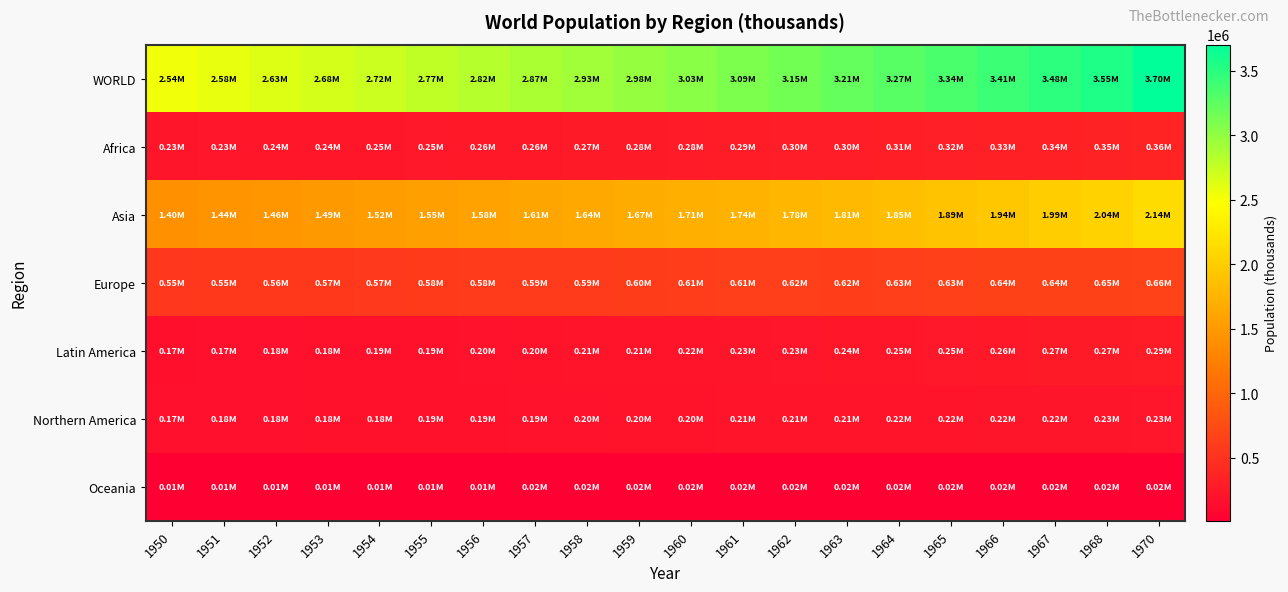

Which series has the largest range (max minus min)?

WORLD